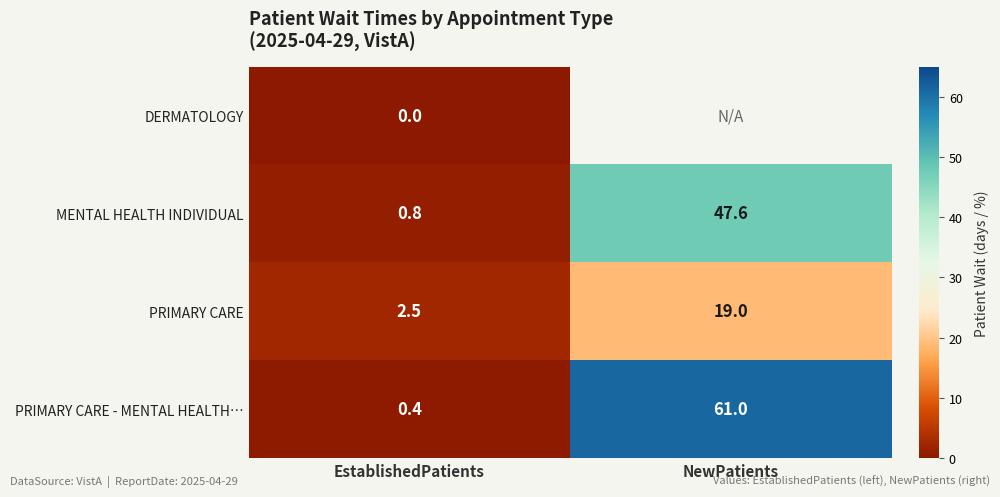

What is the sum of all PRIMARY CARE - MENTAL HEALTH… values?

61.4